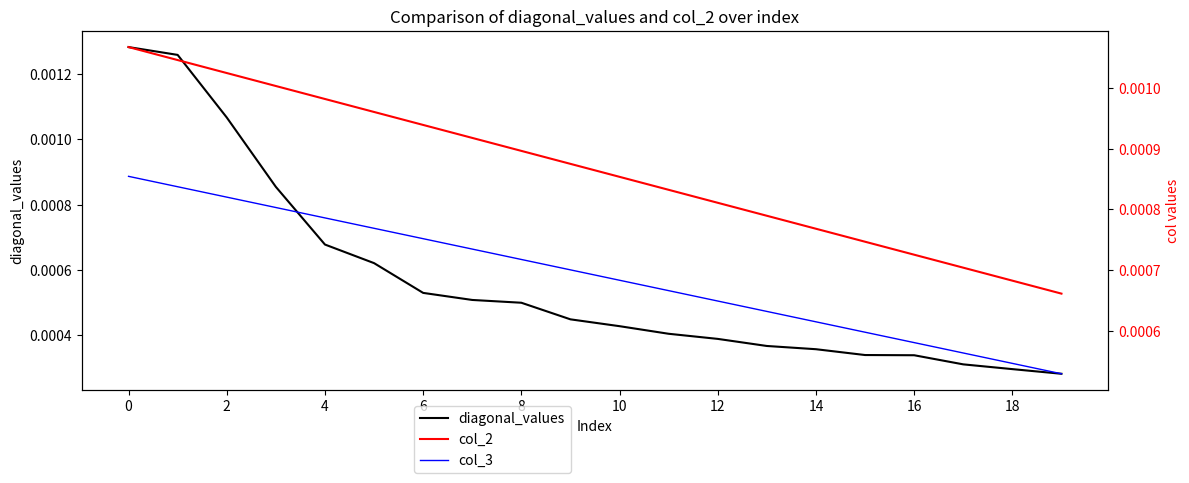

Is the value of col_2 at 8 greater than the value of col_3 at 10?

Yes